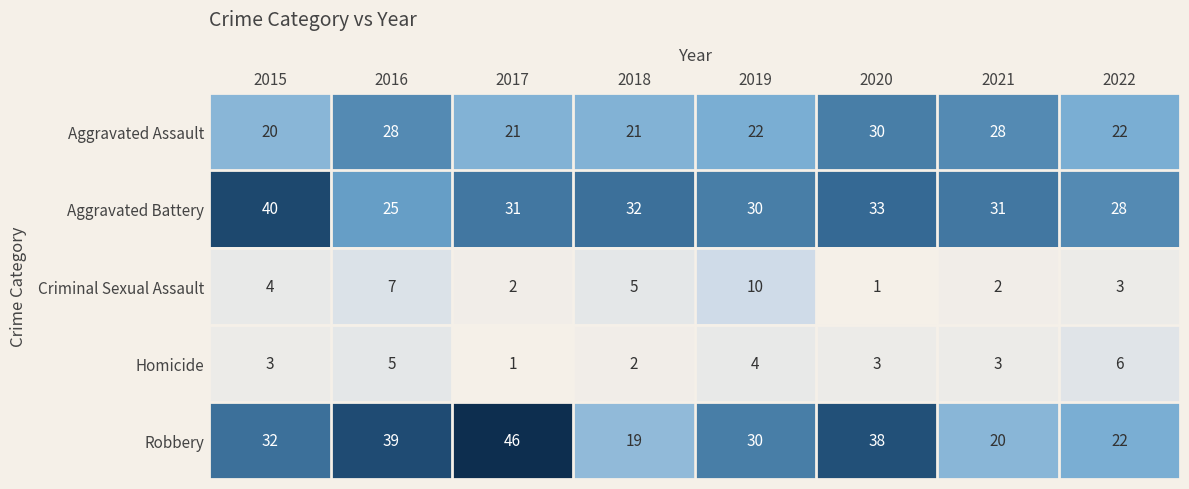

Is it true that Aggravated Assault equals 21 at 2017?

True